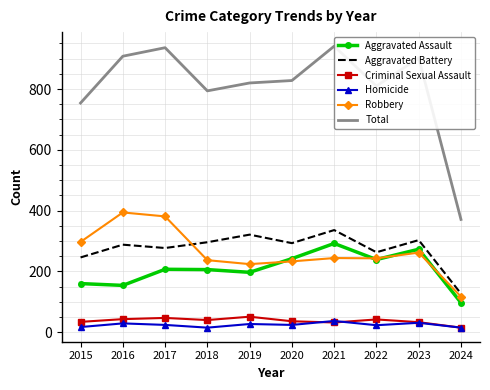

Where does the Aggravated Battery series first go above 293?

2018